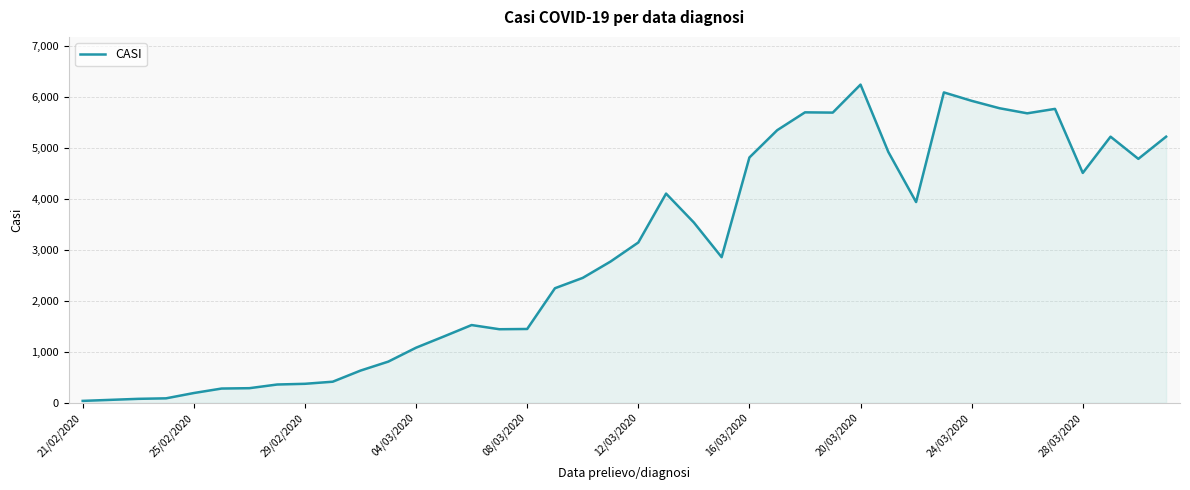

What is the difference between the maximum and minimum values?

6202